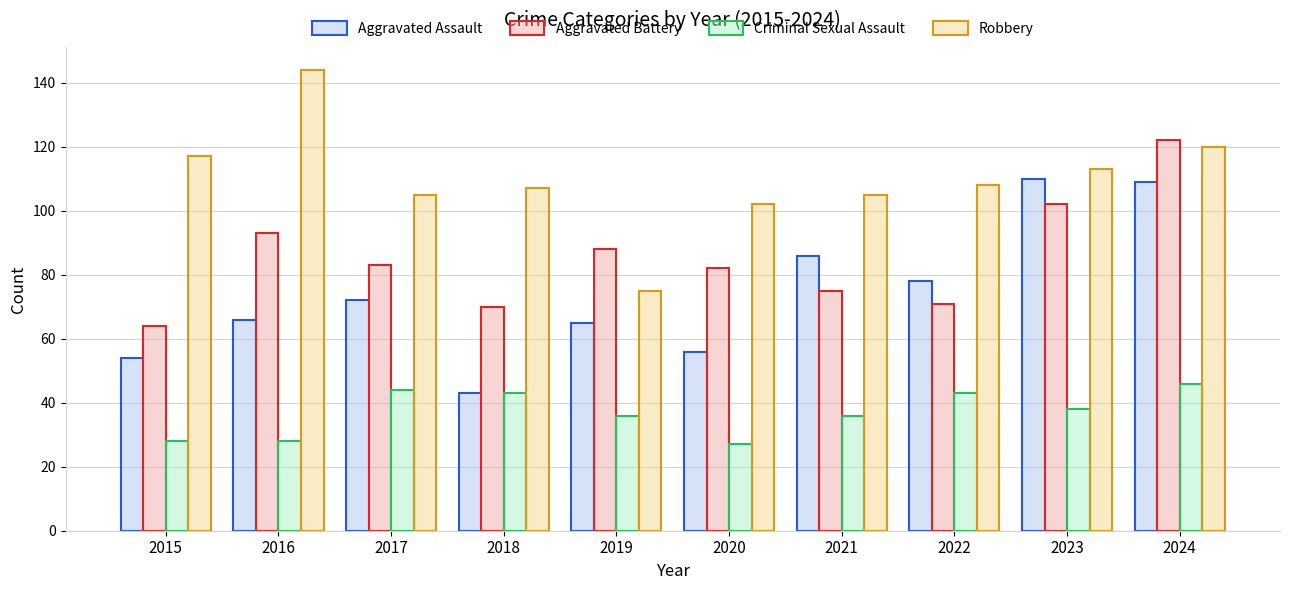

The value of Robbery at 2022 is 74. True or false?

False